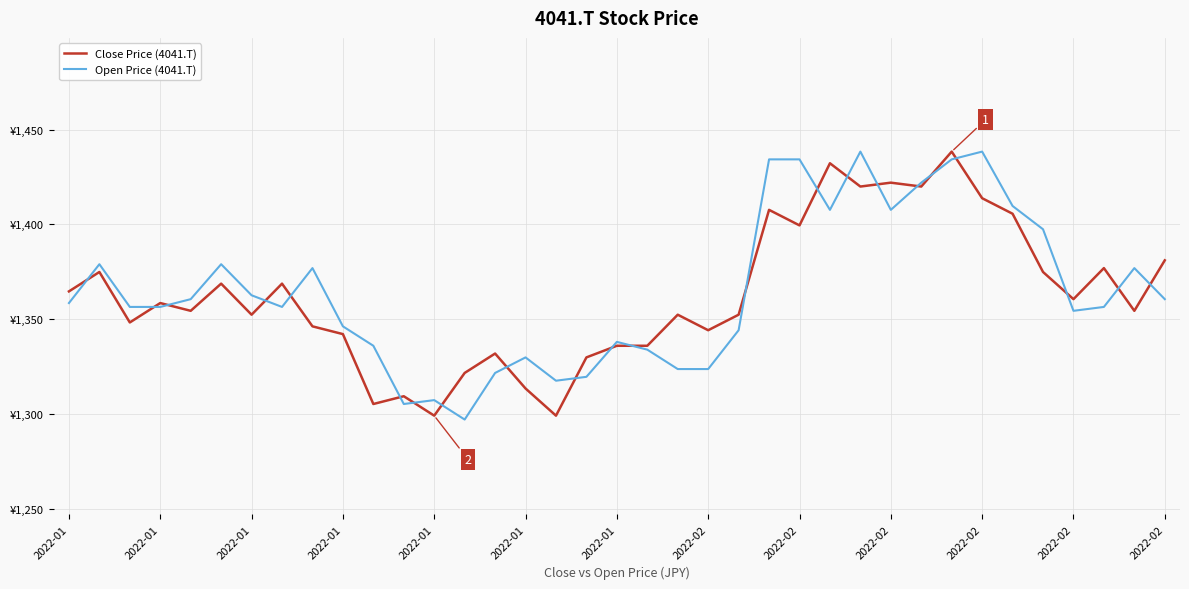

How many times do Open Price (4041.T) and Close Price (4041.T) cross each other?

22